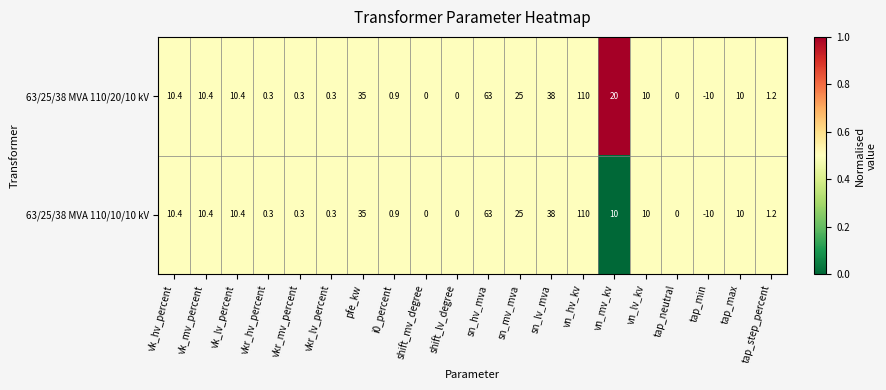

How many distinct data groups are displayed?

2